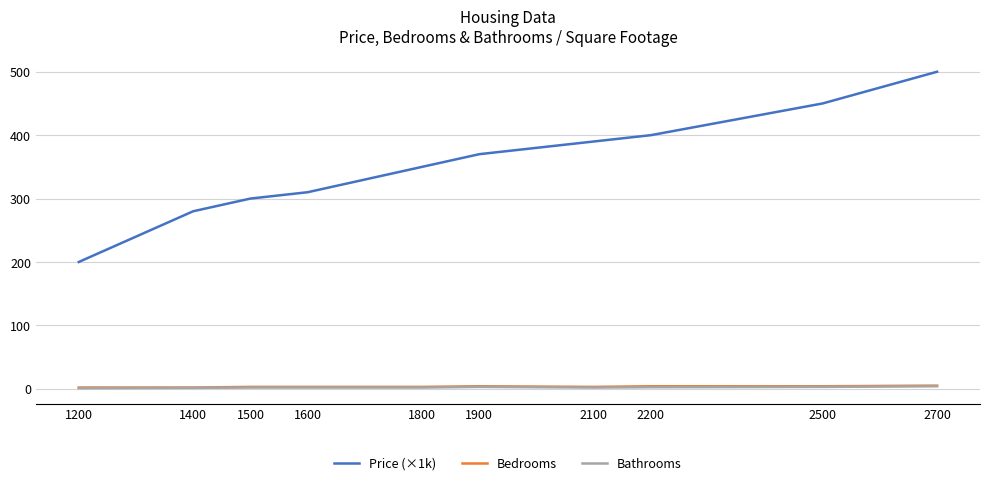

What is the greatest value displayed?

500.0